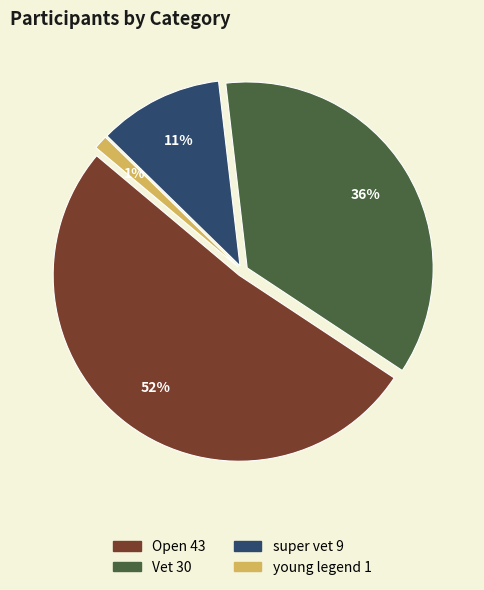

To the nearest percent, what is the difference between the Vet and young legend slice percentages?

35%